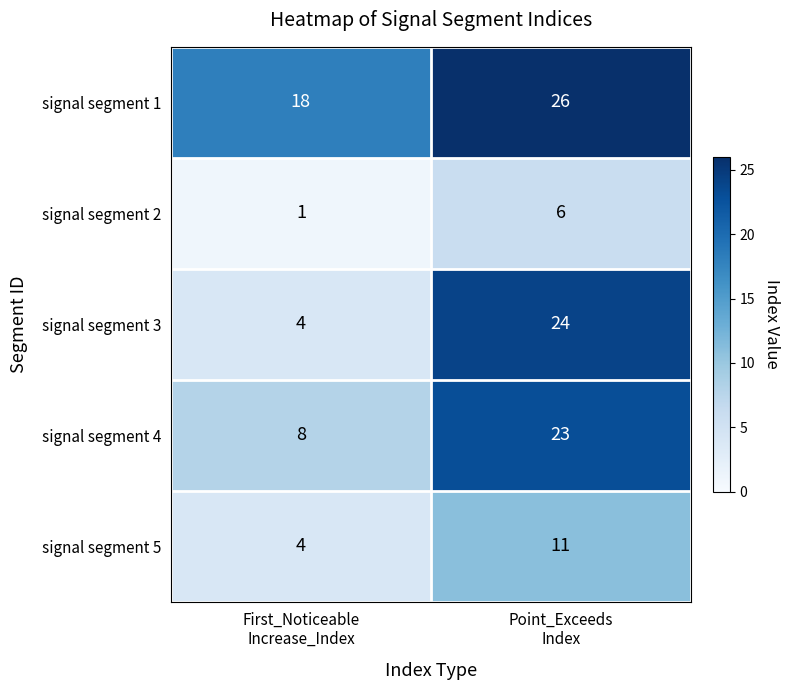

Rank the series by their maximum value, from lowest to highest.

signal segment 2, signal segment 5, signal segment 4, signal segment 3, signal segment 1